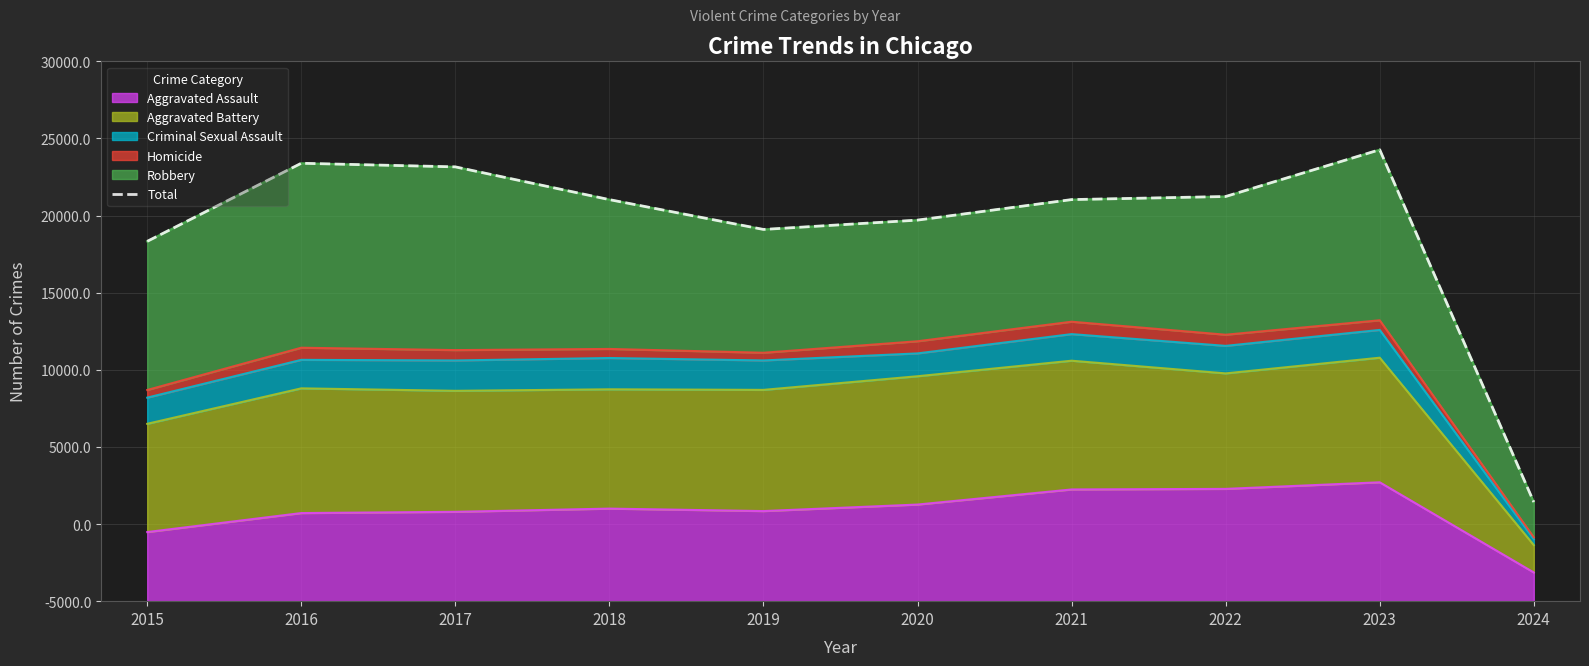

Reading right to left, what are all the values shown in this chart?

2024=6427	2023=29270	2022=26237	2021=26036	2020=24706	2019=24101	2018=26034	2017=28158	2016=28392	2015=23329